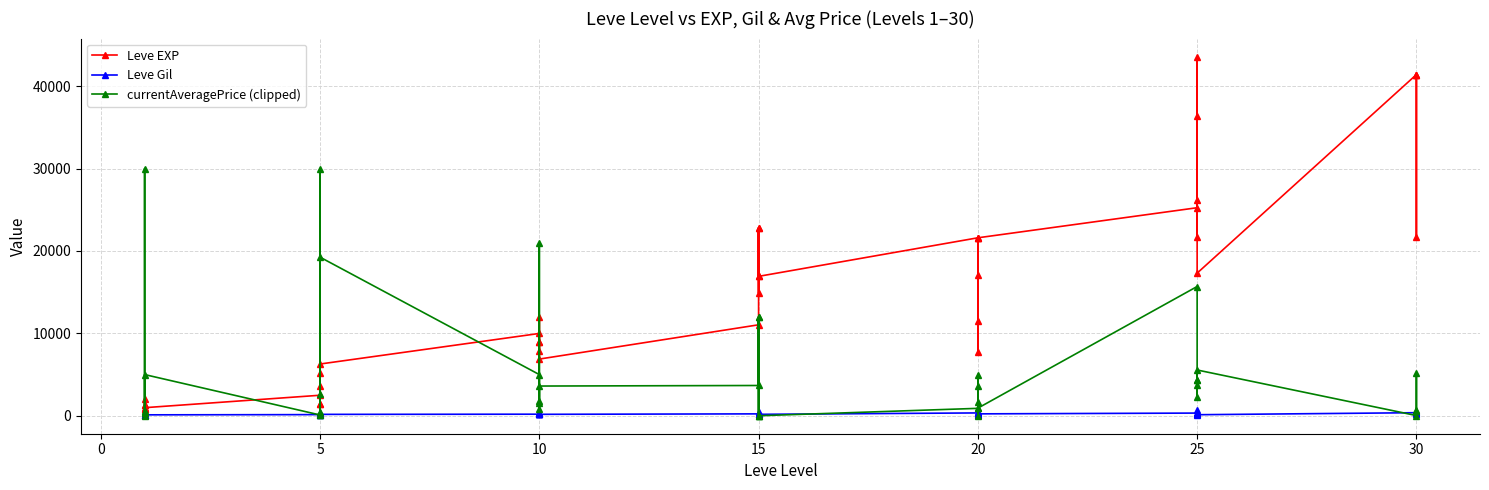

The value of Leve Gil at 25 is 1242.6. True or false?

False